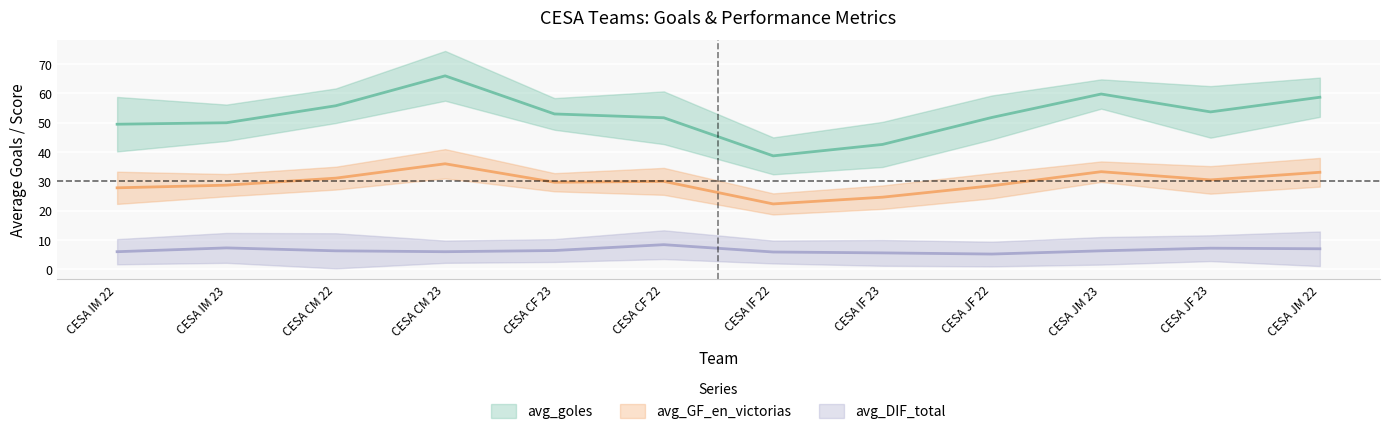

What is the difference between the maximum and minimum values in the avg_GF_en_victorias series?

13.7